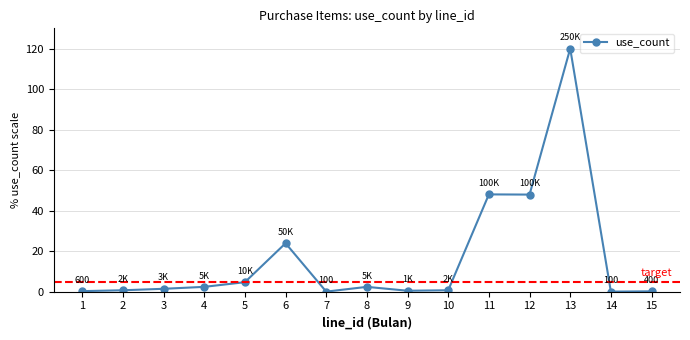

Which has a higher value, 2 or 4?

4